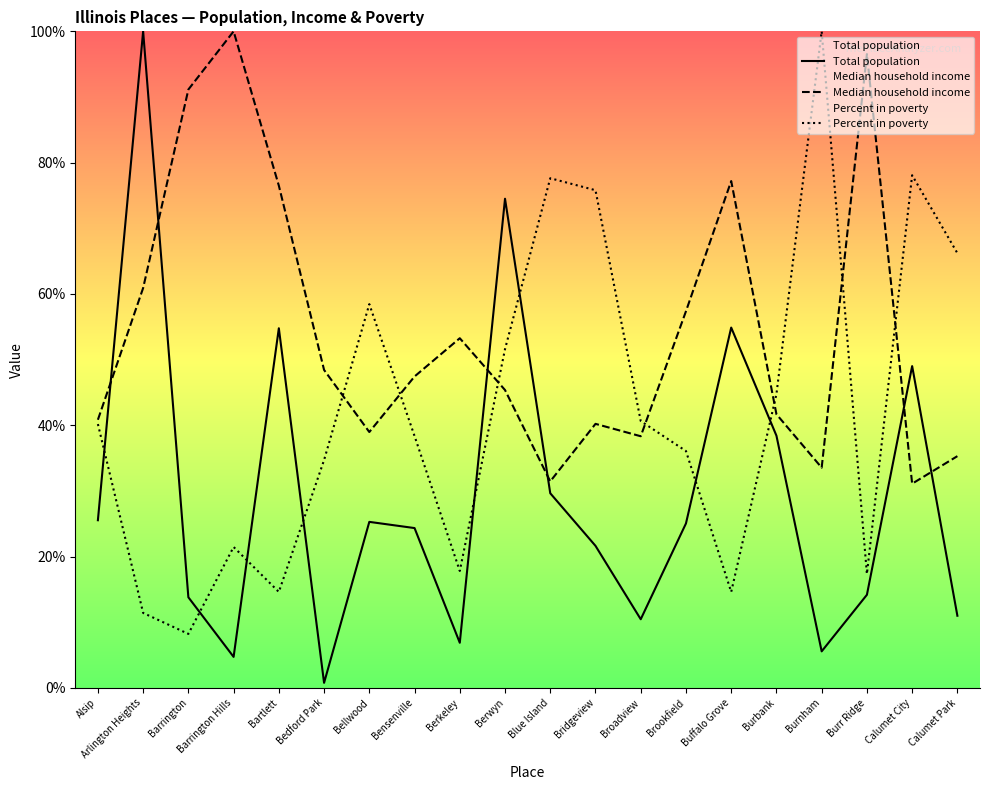

At which category is the sum across all series the highest?

Arlington Heights